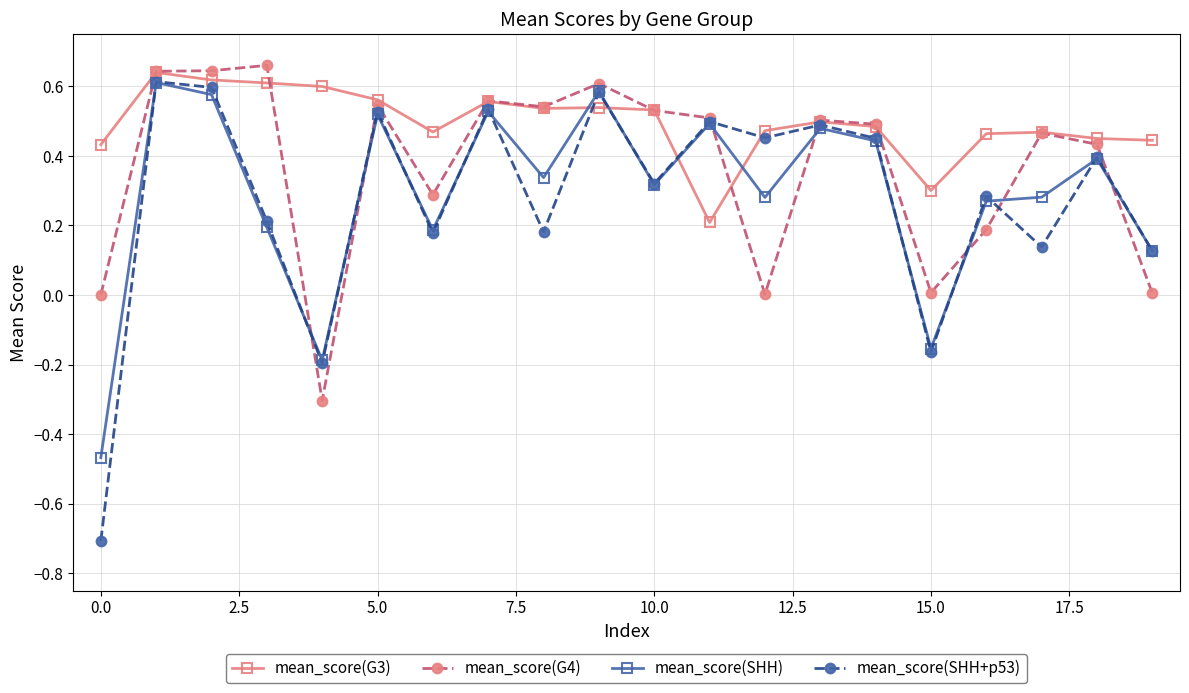

How many interior local peaks does the mean_score(SHH+p53) series have?

8